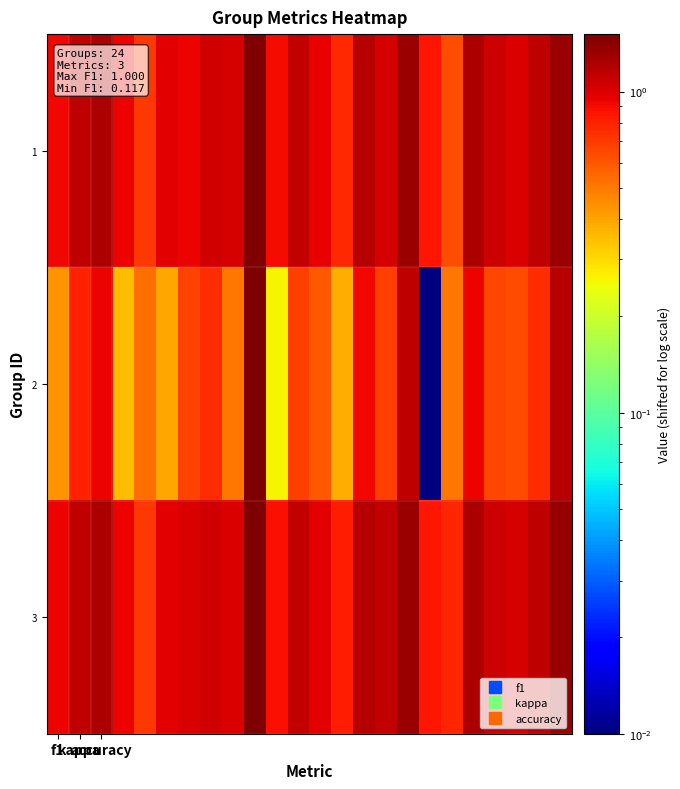

At how many categories does at least one series exceed 0?

24